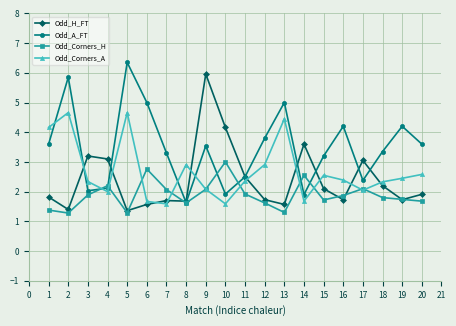

Is this an area chart (filled region under the line)?

No